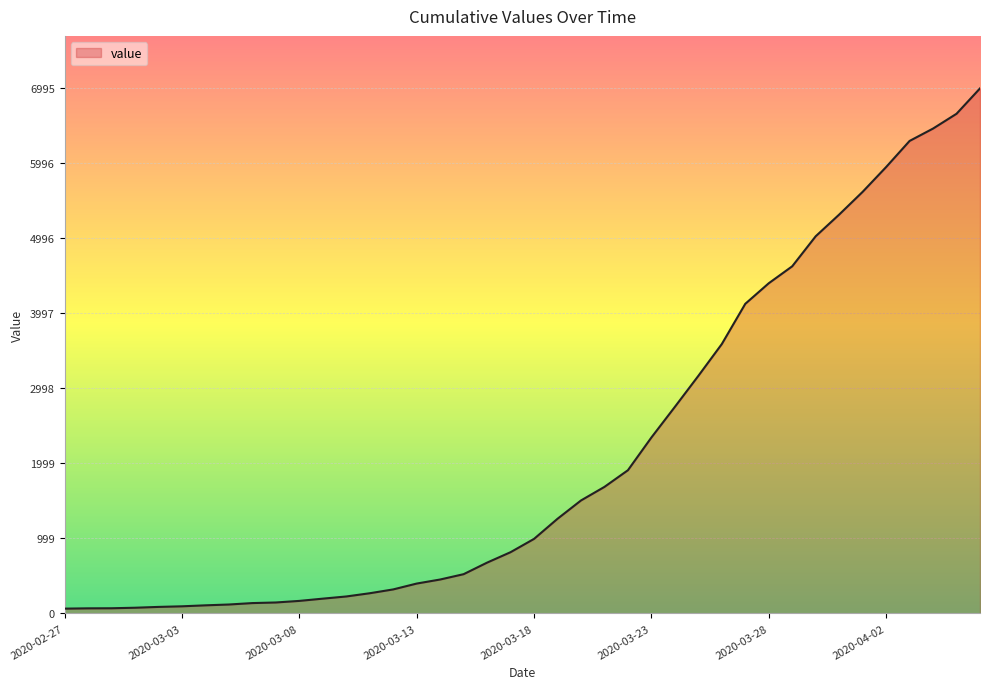

What is the sum of all values?

85677